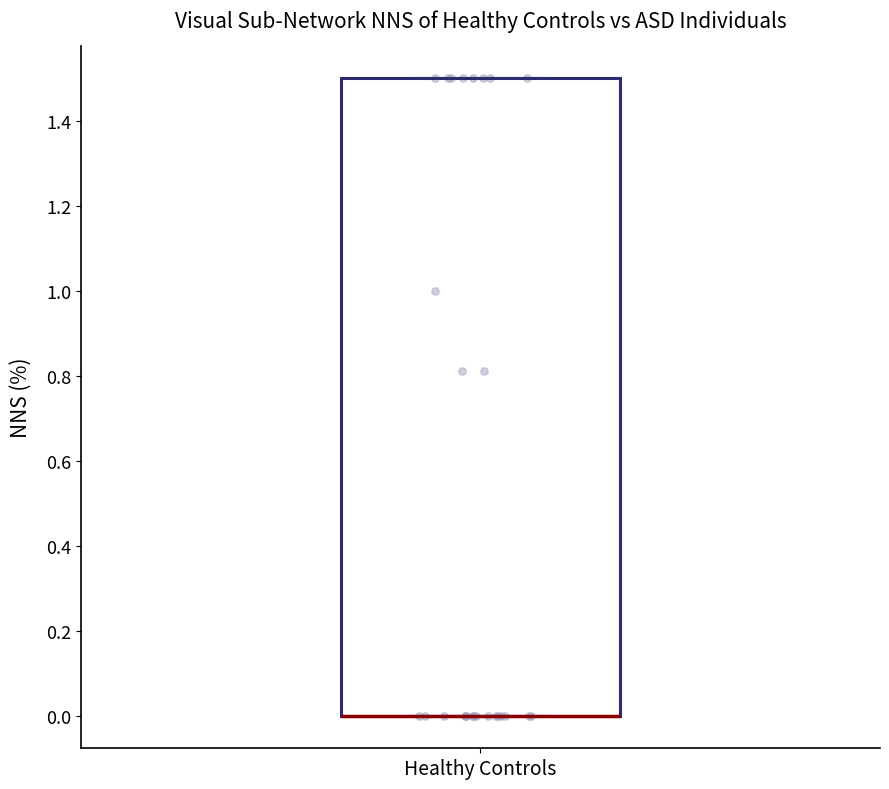

Where is the lower edge of the box for Healthy Controls on the y-axis? The values are not printed on the chart, so give them approximately, as read against the axis.

0.0